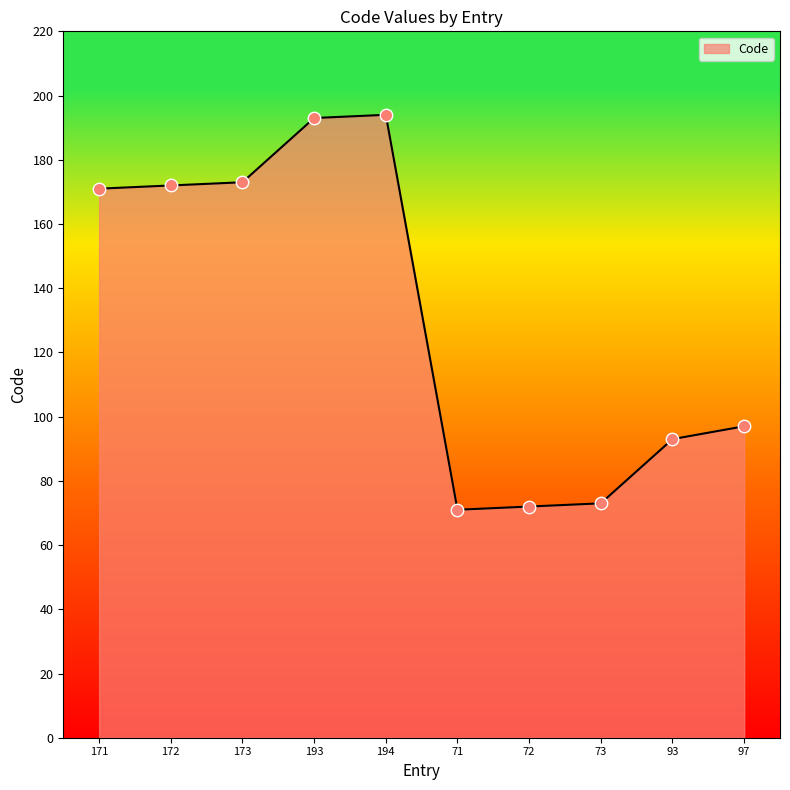

What is the change in value from 171 to 97?

-74